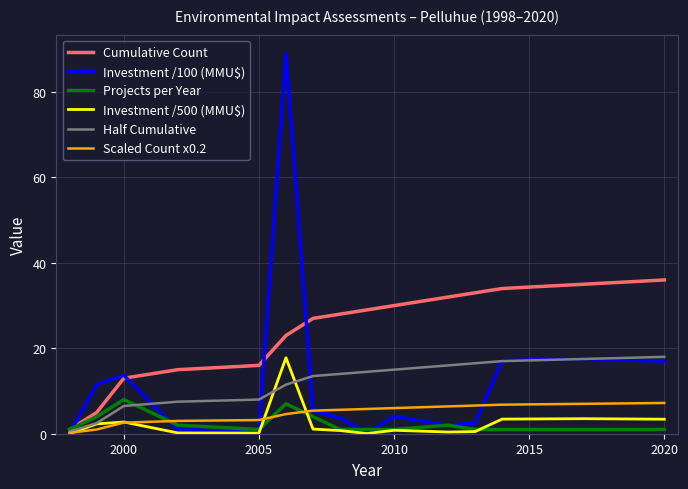

What is the maximum value for Projects per Year?

8.0